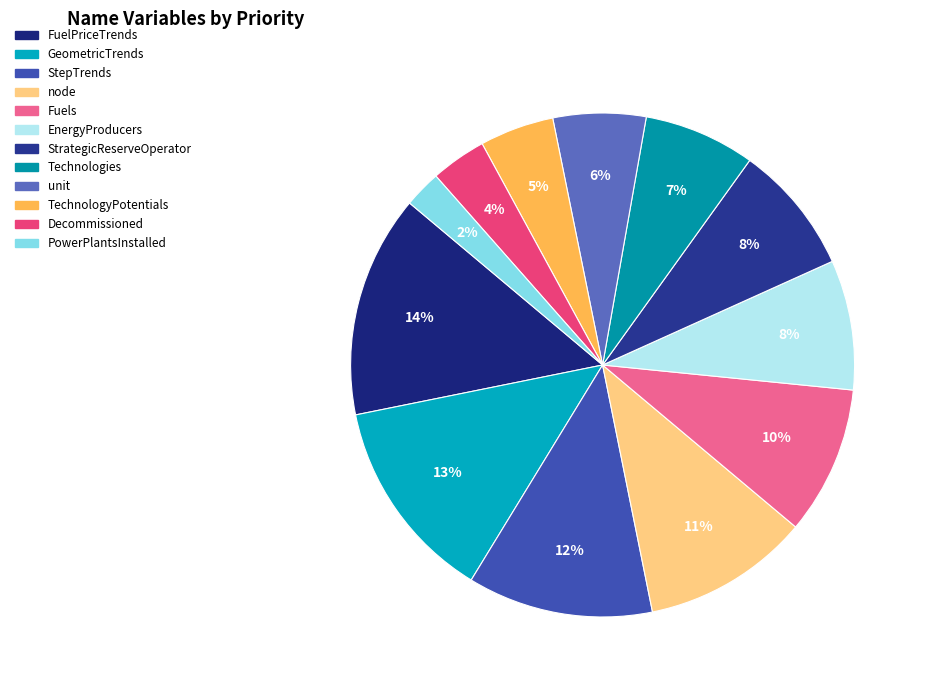

What percentage is the GeometricTrends slice, to the nearest percent?

13%